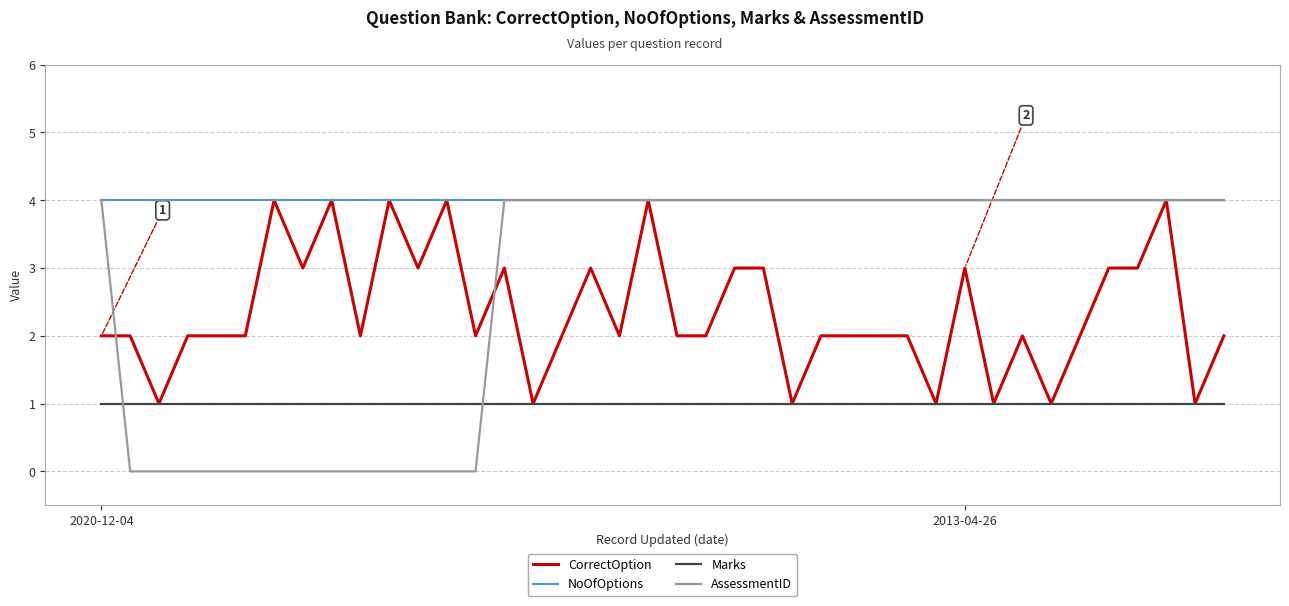

After their last crossing, which series has the higher values: AssessmentID or Marks?

AssessmentID